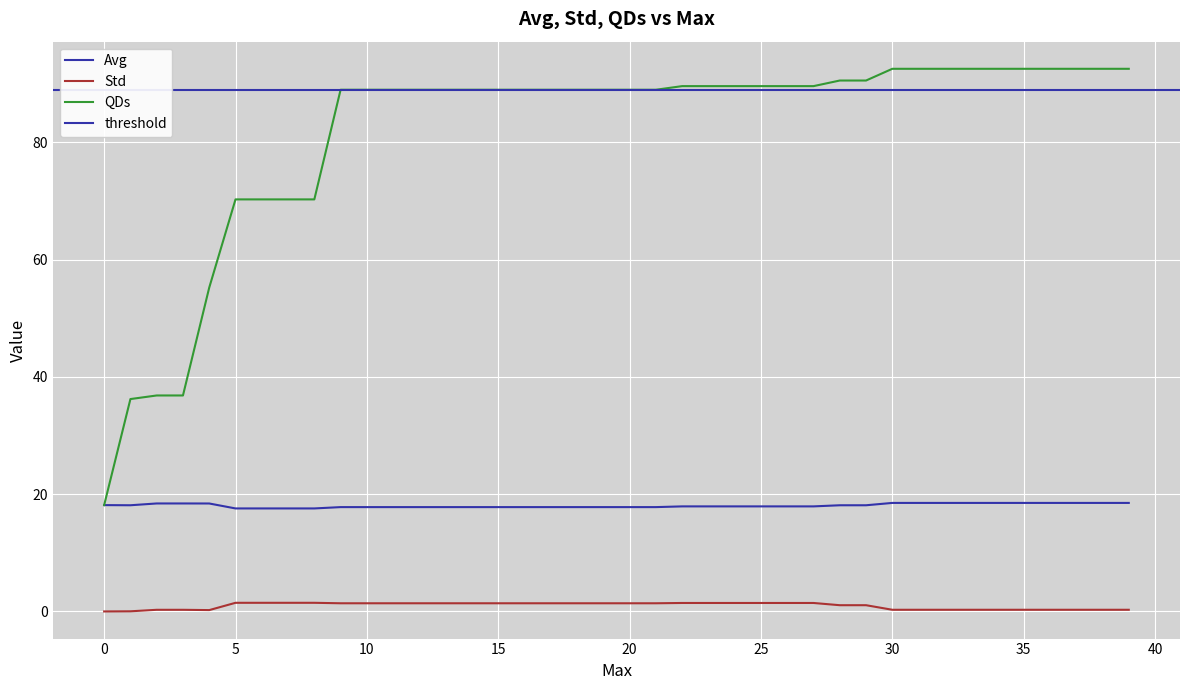

What is the difference between the maximum and minimum values in the Avg series?

0.9